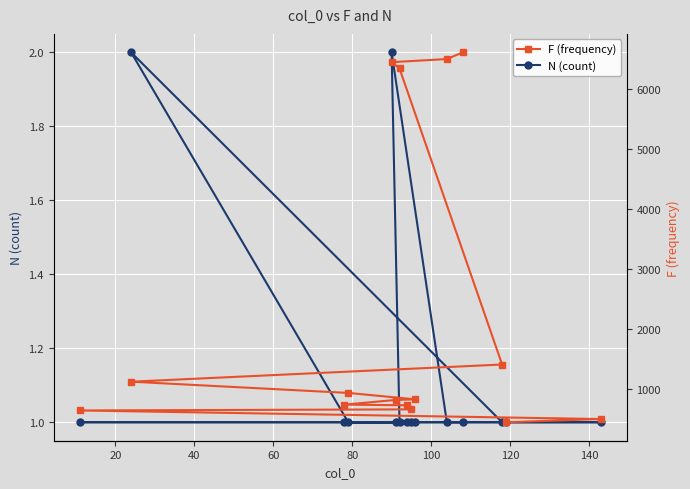

What is the average value of the F (frequency) series?

2317